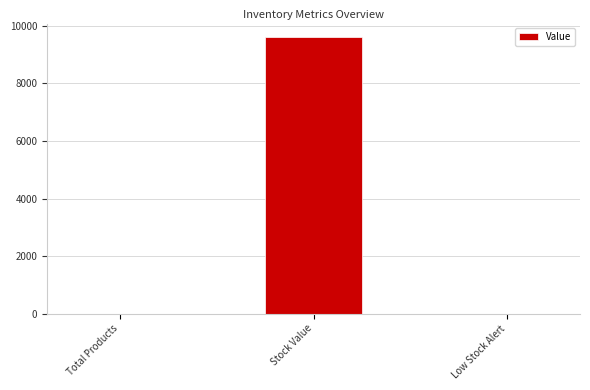

What is the sum of the values at Low Stock Alert and Stock Value?

9600